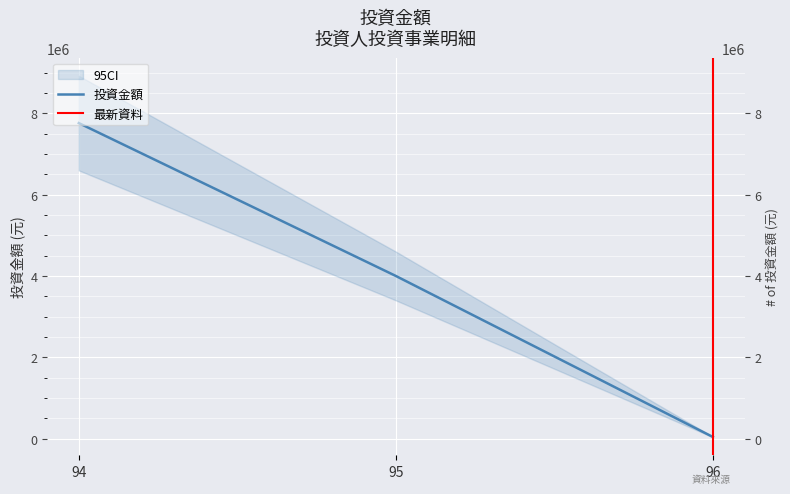

How many values are between 40000 and 7760000?

3